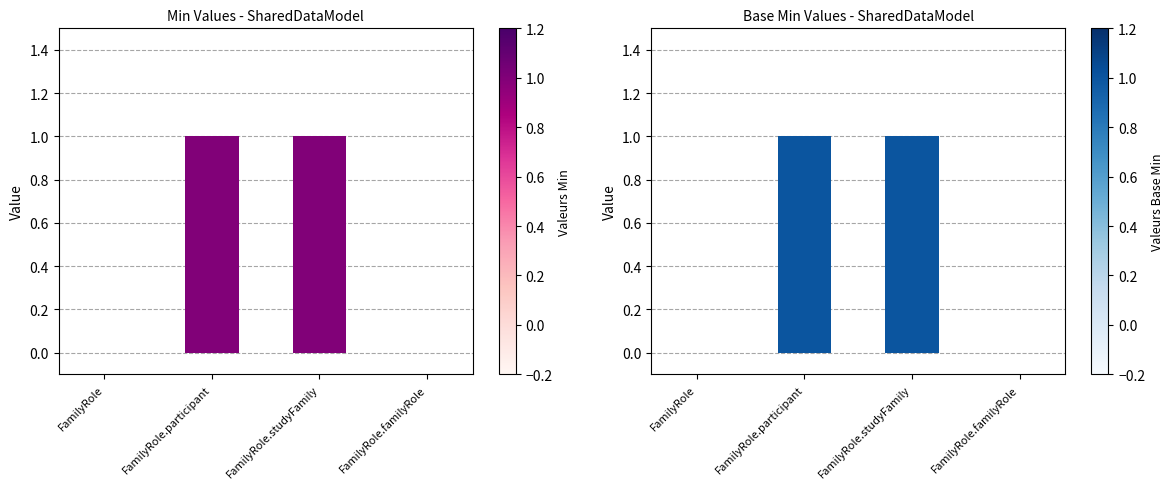

Reading left to right, list all the values displayed in this chart.

Min: FamilyRole=0	FamilyRole.participant=1	FamilyRole.studyFamily=1	FamilyRole.familyRole=0
Base Min: FamilyRole=0	FamilyRole.participant=1	FamilyRole.studyFamily=1	FamilyRole.familyRole=0